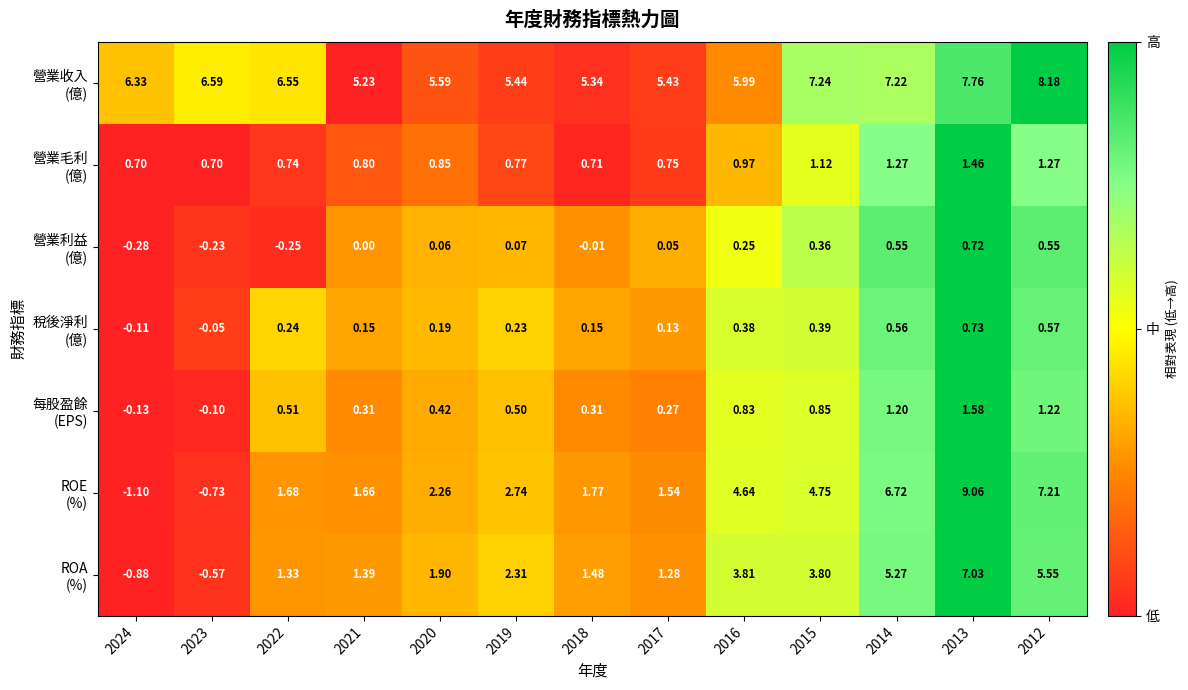

Count the number of data series in this chart.

7